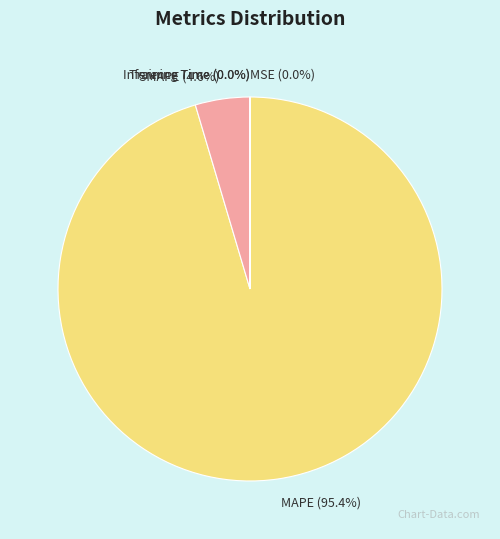

To the nearest percent, what is the difference between the largest and smallest slice percentages?

95%